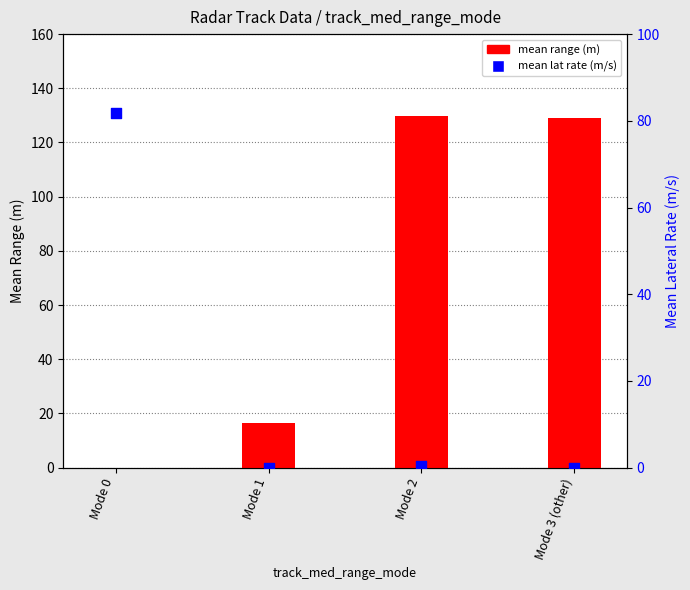

At how many categories does at least one series exceed 58?

3